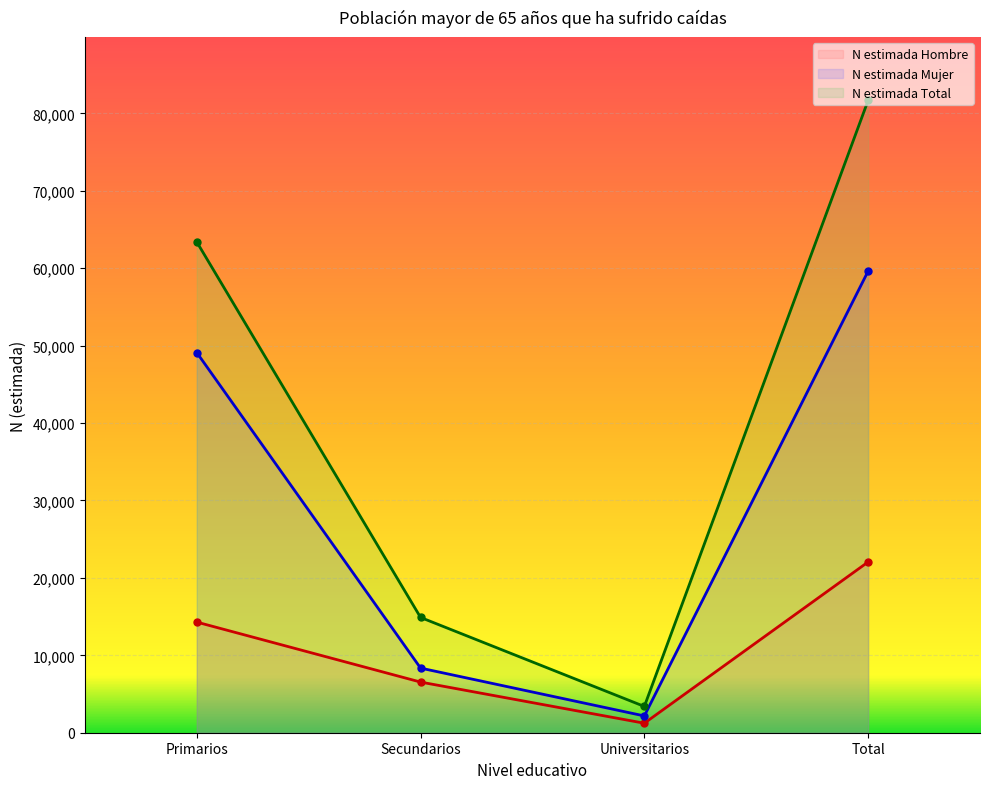

True or false: N estimada Total and N estimada Hombre intersect in this chart.

False